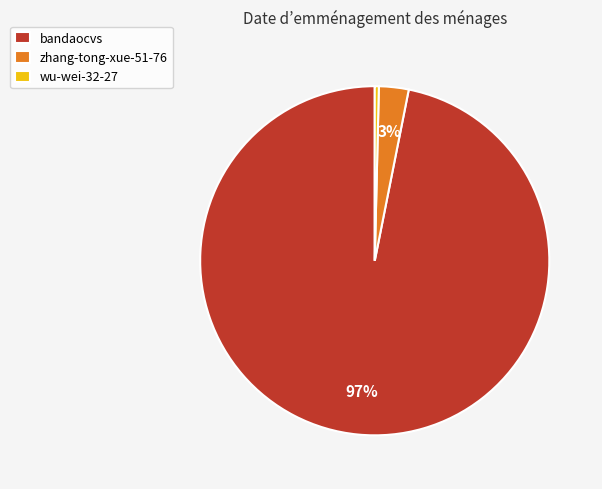

Which slice is the smallest?

wu-wei-32-27